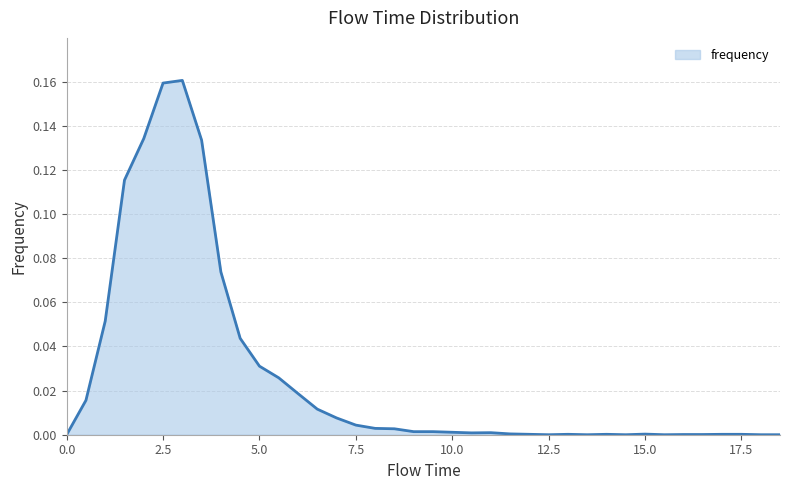

Is this an area chart (filled region under the line)?

Yes